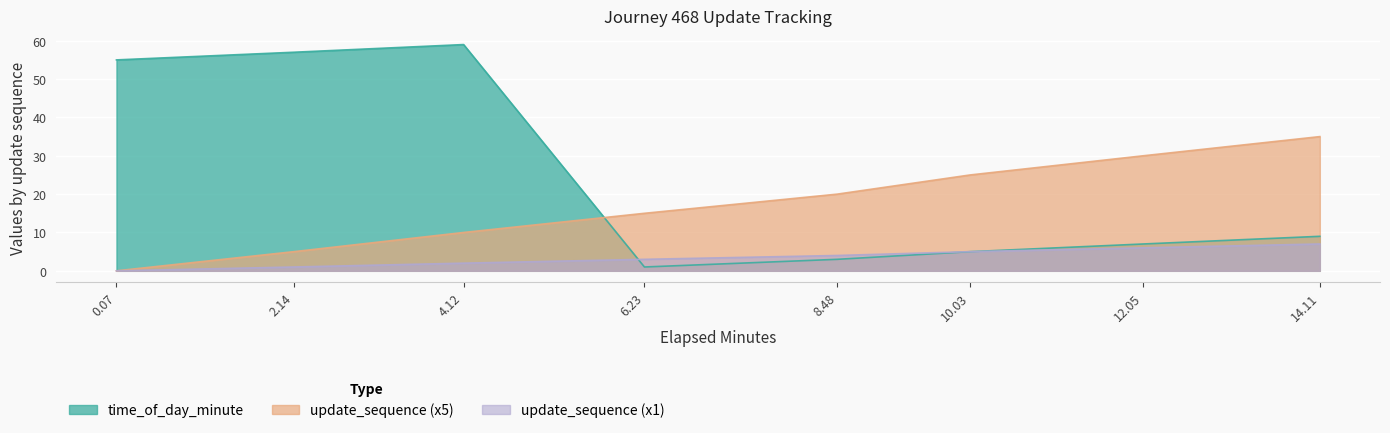

Reading left to right, list all the values displayed in this chart.

update_sequence: 0.07=0	2.14=5	4.12=10	6.23=15	8.48=20	10.03=25	12.05=30	14.11=35
elapsed_minutes: 0.07=0	2.14=1	4.12=2	6.23=3	8.48=4	10.03=5	12.05=6	14.11=7
time_of_day_minute: 0.07=55	2.14=57	4.12=59	6.23=1	8.48=3	10.03=5	12.05=7	14.11=9